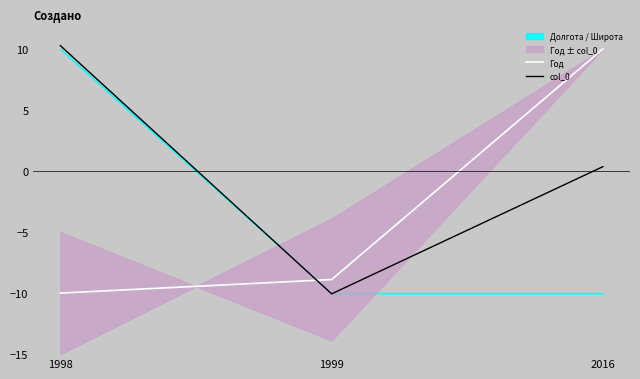

At which label is col_0 closest to 0?

2016